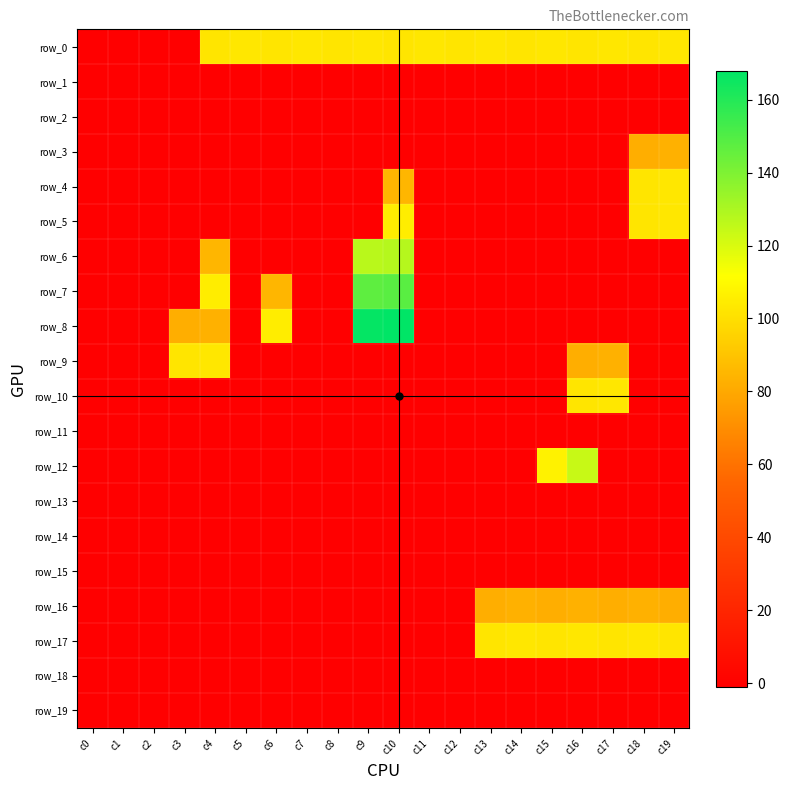

What is the spread (max minus min) of values at c16?

125